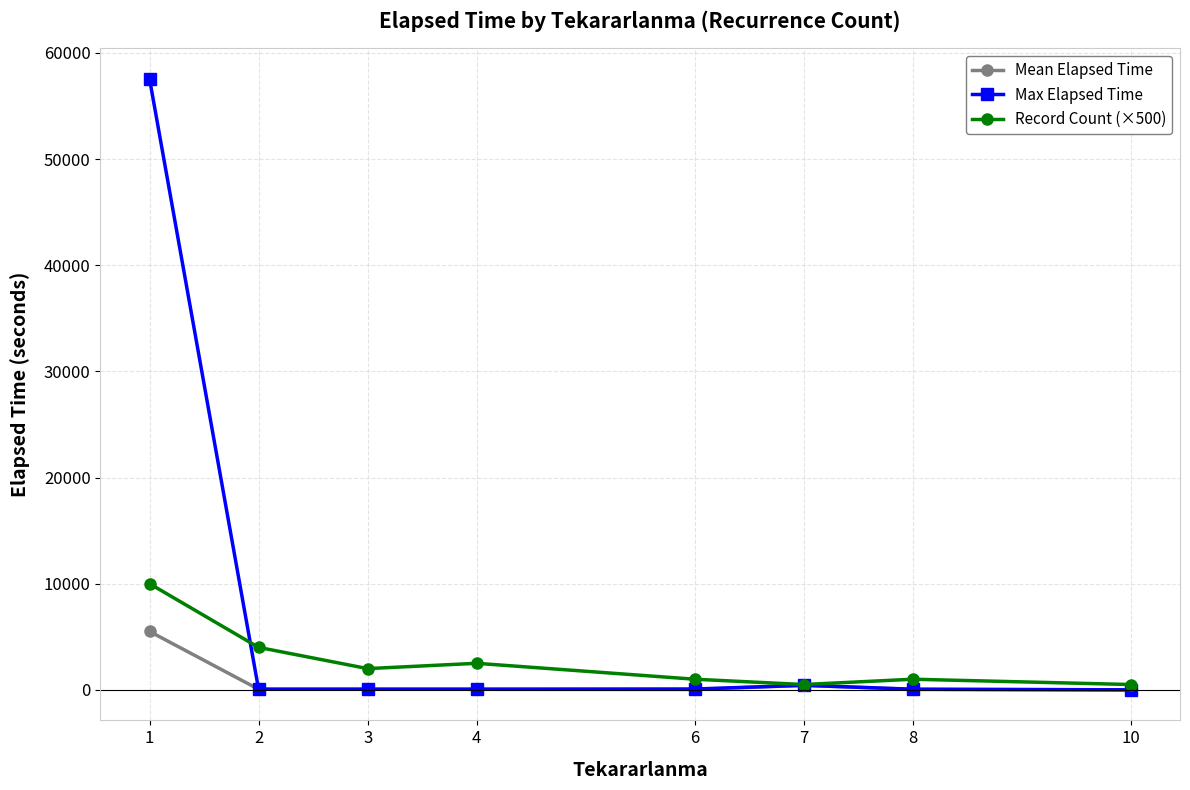

What is the total value across all series at 8?

1100.5